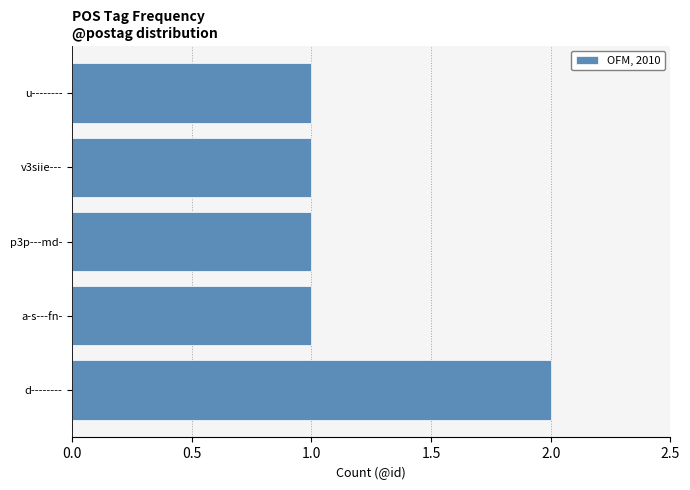

Is it true that the value at v3siie--- is 1?

True